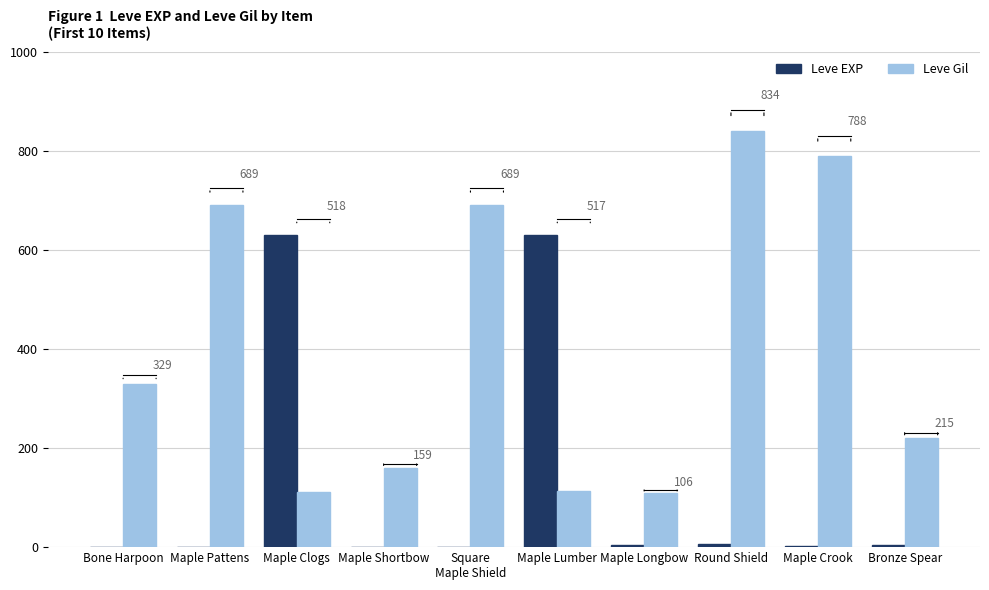

Does the chart contain stacked bars?

No